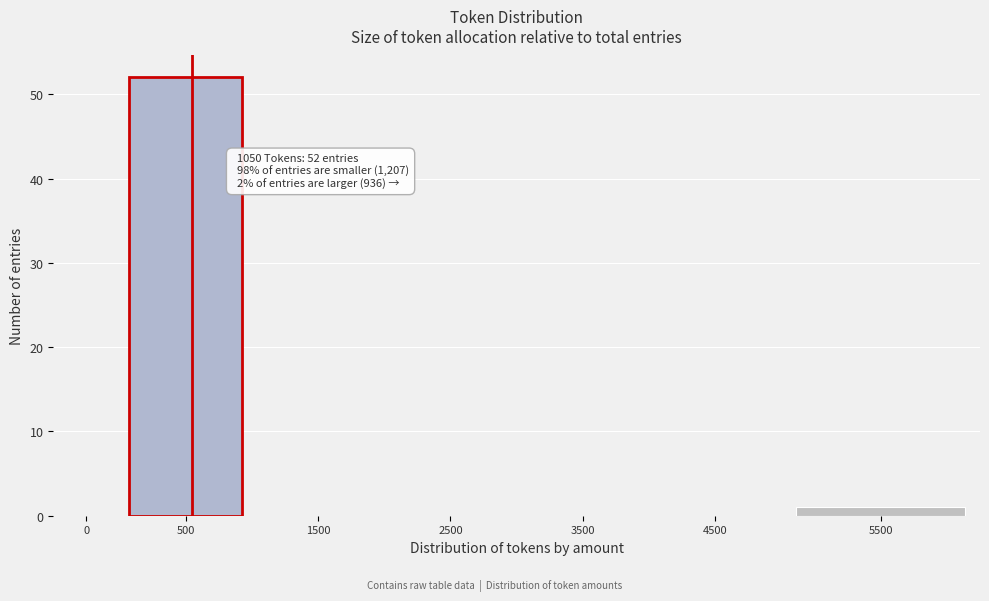

Reading right to left, what are all the values shown in this chart?

5500=1	4500=0	3500=0	2500=0	1500=0	500=52	0=0